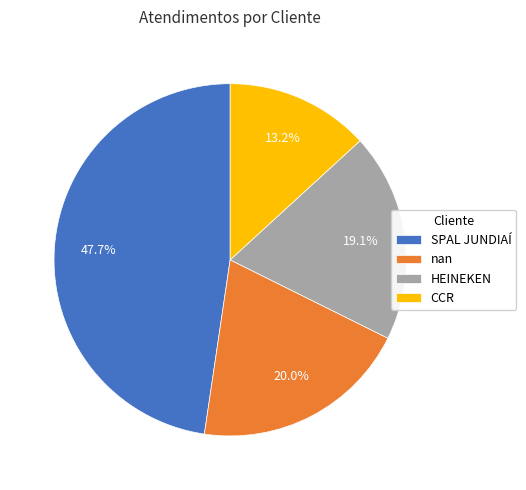

How much of the chart is everything except nan?

80.0%